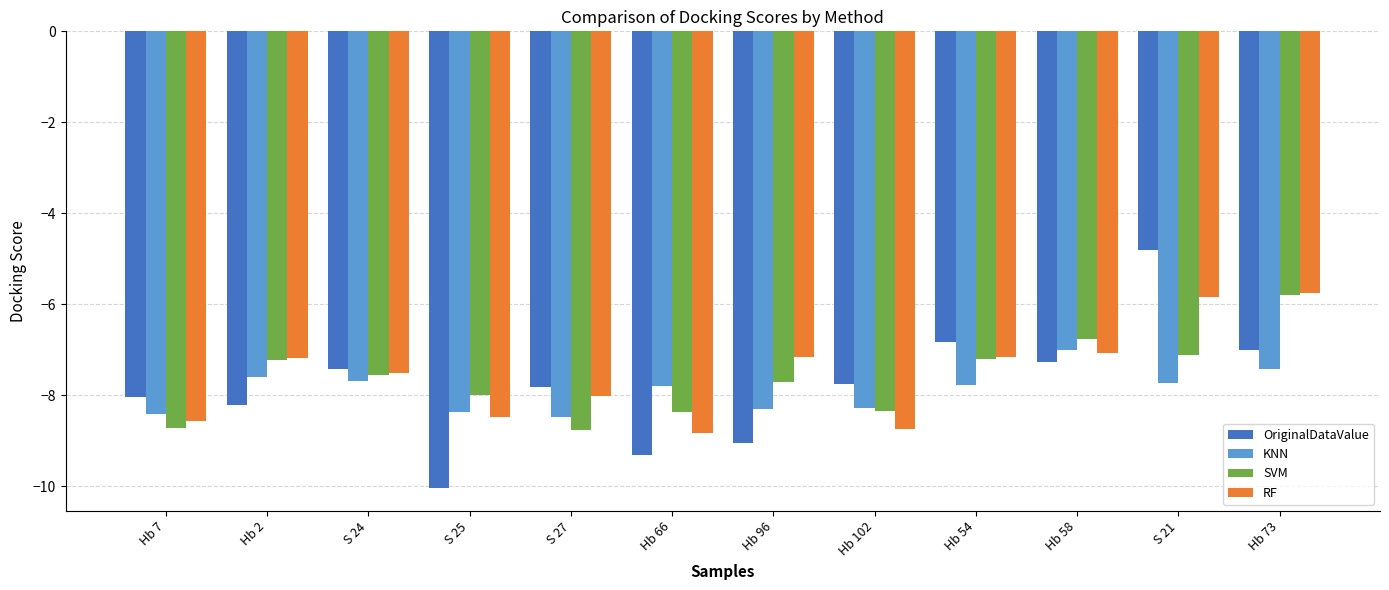

What is the label of the 3rd bar from the right?

Hb 58